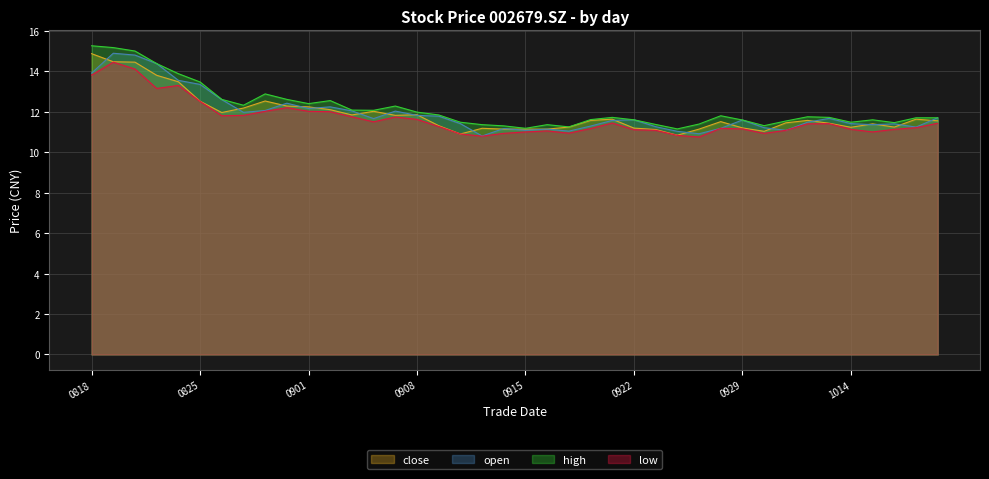

Where is the first local maximum for low?

20200819